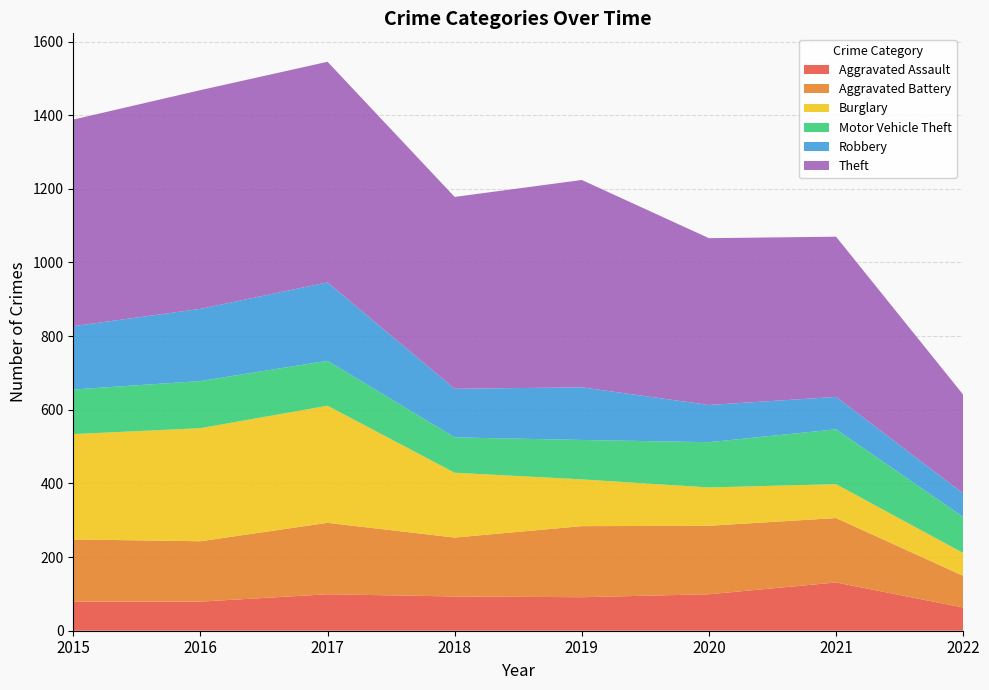

Where is the first local maximum for Theft?

2017